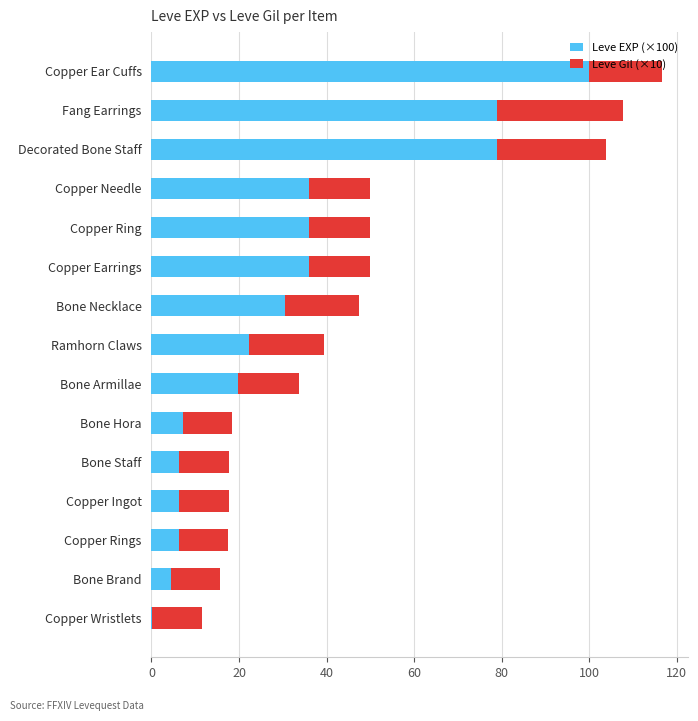

What is the highest value of the Leve EXP (×100) series?

99.9